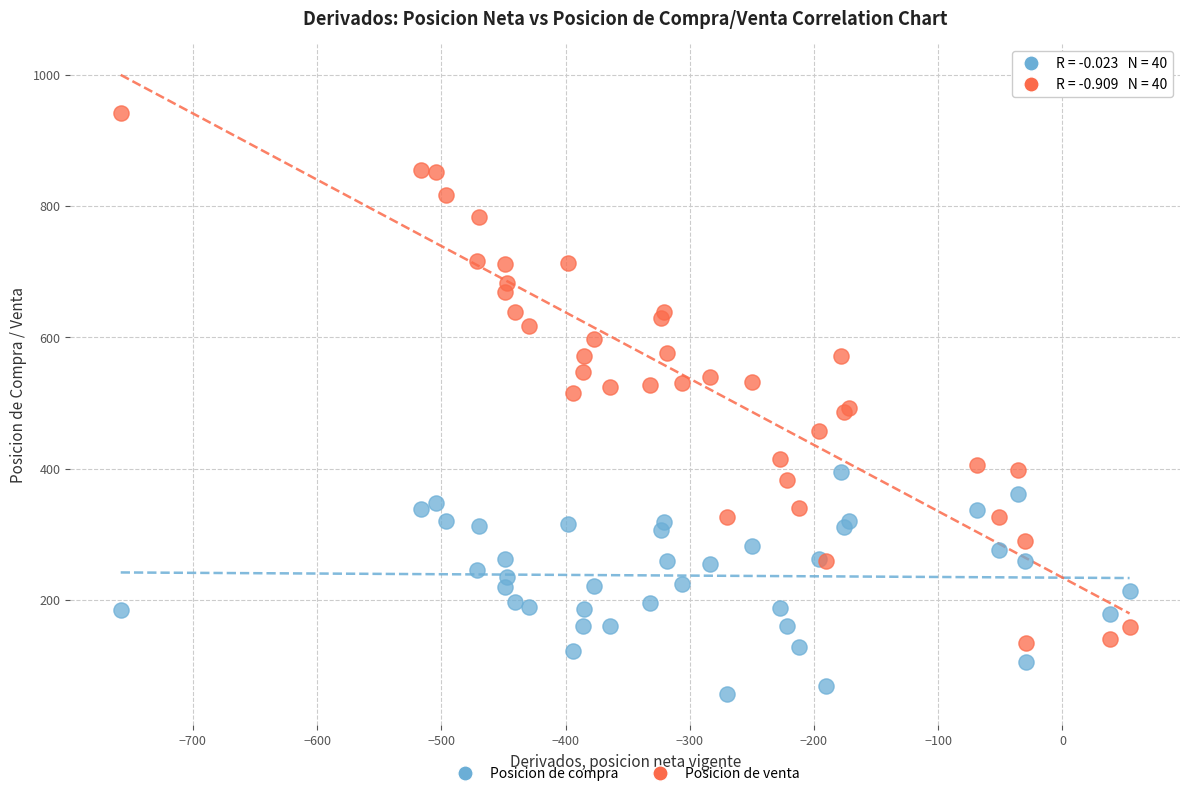

What is the X range (max minus min) for the scatter plot?

812